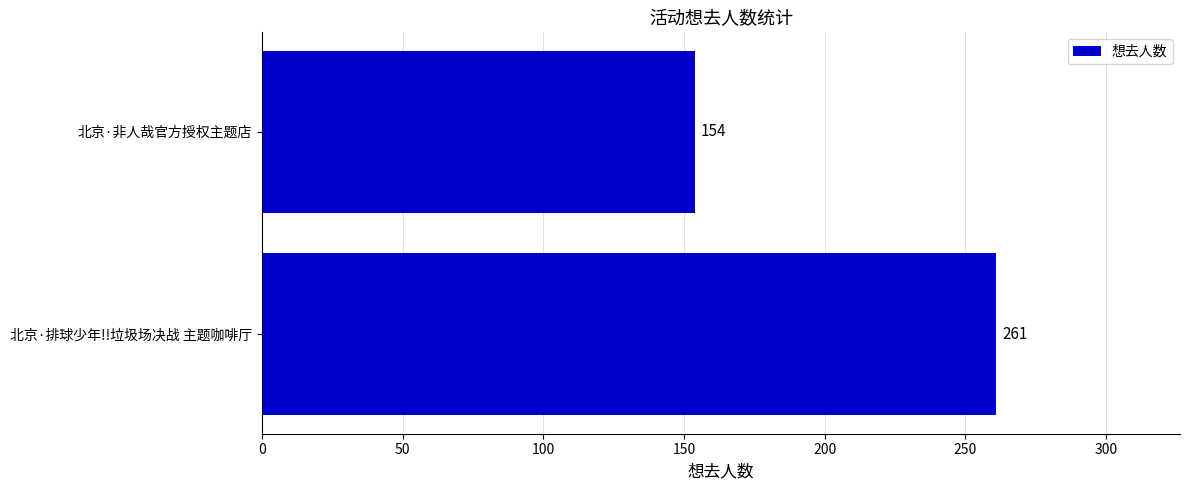

What is the label of the 1st bar from the top?

北京·非人哉官方授权主题店